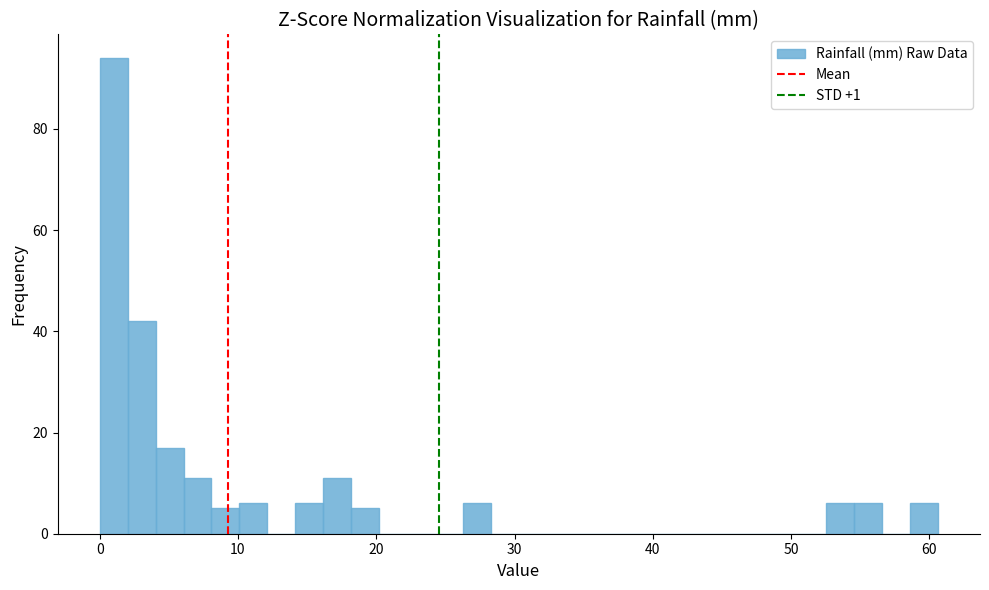

Around what value on the x-axis is the tallest bar? Give the approximate position of its centre, as read against the axis.

1